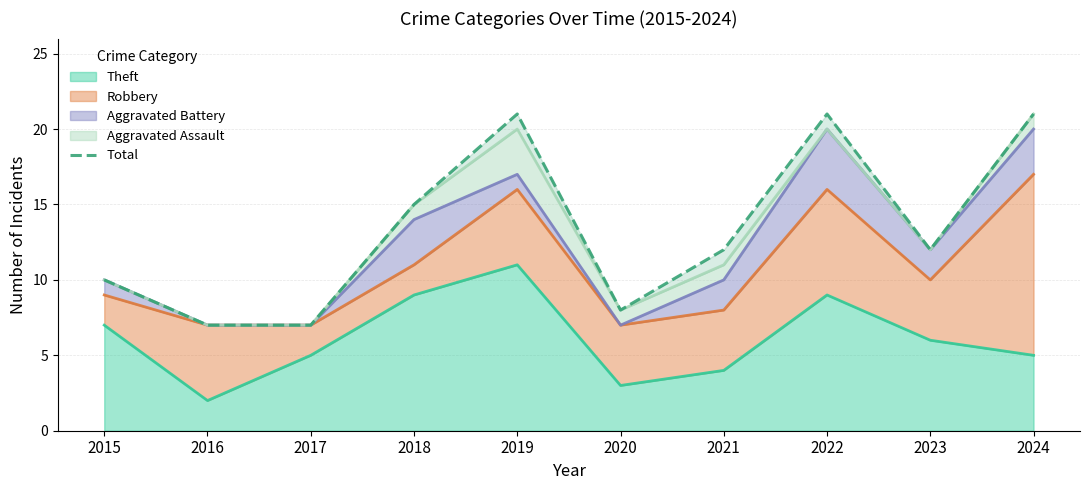

Which category has the highest value in the Theft series?

2019